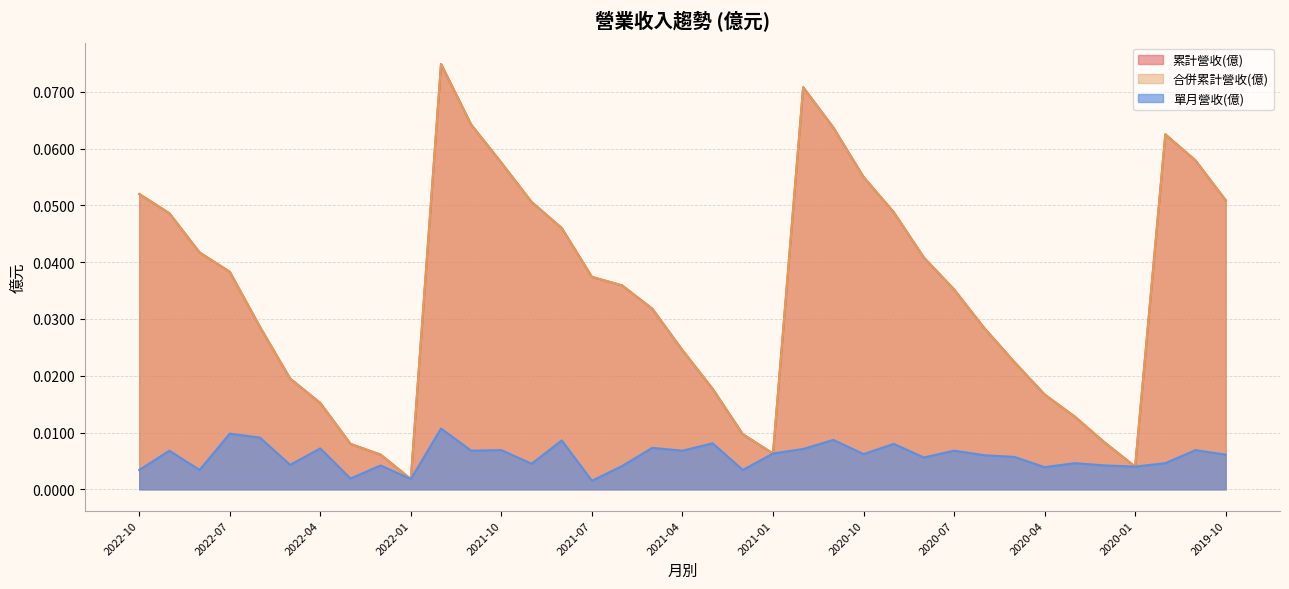

Reading right to left, extract all data points from this chart.

累計營收(億): 2019-10=0.1	2019-11=0.1	2019-12=0.1	2020-01=0.0	2020-02=0.0	2020-03=0.0	2020-04=0.0	2020-05=0.0	2020-06=0.0	2020-07=0.0	2020-08=0.0	2020-09=0.0	2020-10=0.1	2020-11=0.1	2020-12=0.1	2021-01=0.0	2021-02=0.0	2021-03=0.0	2021-04=0.0	2021-05=0.0	2021-06=0.0	2021-07=0.0	2021-08=0.0	2021-09=0.1	2021-10=0.1	2021-11=0.1	2021-12=0.1	2022-01=0.0	2022-02=0.0	2022-03=0.0	2022-04=0.0	2022-05=0.0	2022-06=0.0	2022-07=0.0	2022-08=0.0	2022-09=0.0	2022-10=0.1
合併累計營收(億): 2019-10=0.1	2019-11=0.1	2019-12=0.1	2020-01=0.0	2020-02=0.0	2020-03=0.0	2020-04=0.0	2020-05=0.0	2020-06=0.0	2020-07=0.0	2020-08=0.0	2020-09=0.0	2020-10=0.1	2020-11=0.1	2020-12=0.1	2021-01=0.0	2021-02=0.0	2021-03=0.0	2021-04=0.0	2021-05=0.0	2021-06=0.0	2021-07=0.0	2021-08=0.0	2021-09=0.1	2021-10=0.1	2021-11=0.1	2021-12=0.1	2022-01=0.0	2022-02=0.0	2022-03=0.0	2022-04=0.0	2022-05=0.0	2022-06=0.0	2022-07=0.0	2022-08=0.0	2022-09=0.0	2022-10=0.1
單月營收(億): 2019-10=0.0	2019-11=0.0	2019-12=0.0	2020-01=0.0	2020-02=0.0	2020-03=0.0	2020-04=0.0	2020-05=0.0	2020-06=0.0	2020-07=0.0	2020-08=0.0	2020-09=0.0	2020-10=0.0	2020-11=0.0	2020-12=0.0	2021-01=0.0	2021-02=0.0	2021-03=0.0	2021-04=0.0	2021-05=0.0	2021-06=0.0	2021-07=0.0	2021-08=0.0	2021-09=0.0	2021-10=0.0	2021-11=0.0	2021-12=0.0	2022-01=0.0	2022-02=0.0	2022-03=0.0	2022-04=0.0	2022-05=0.0	2022-06=0.0	2022-07=0.0	2022-08=0.0	2022-09=0.0	2022-10=0.0